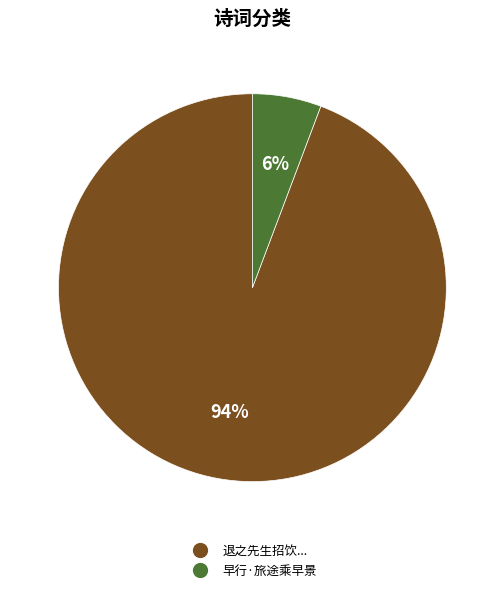

To the nearest percent, what is the average slice percentage?

50%